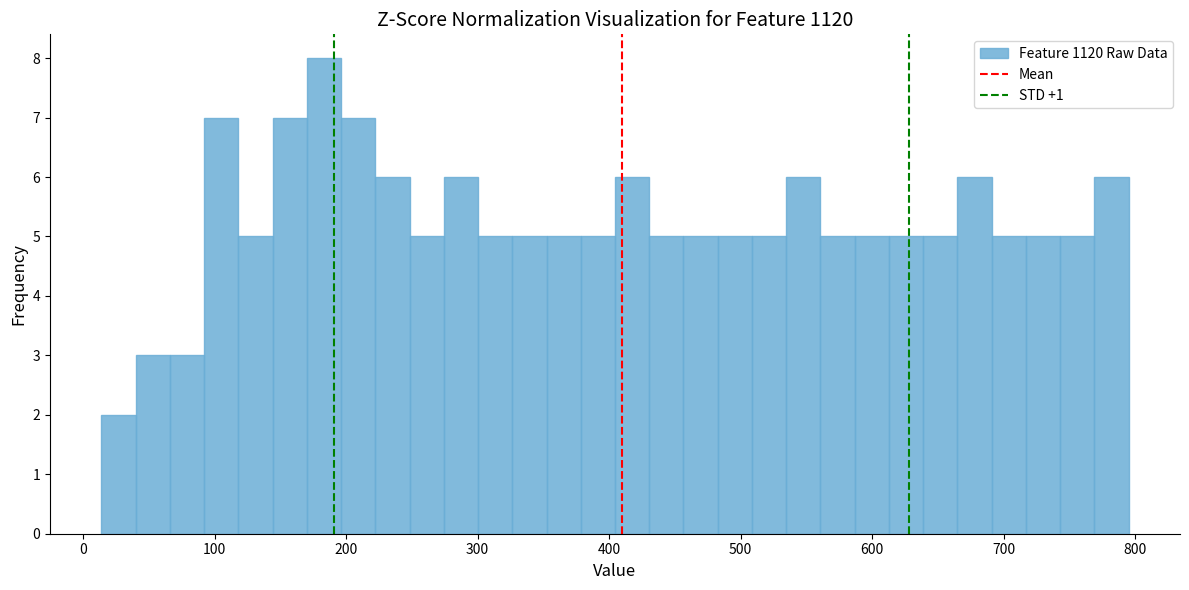

Read against the x-axis, roughly where is the centre of the tallest bar?

180